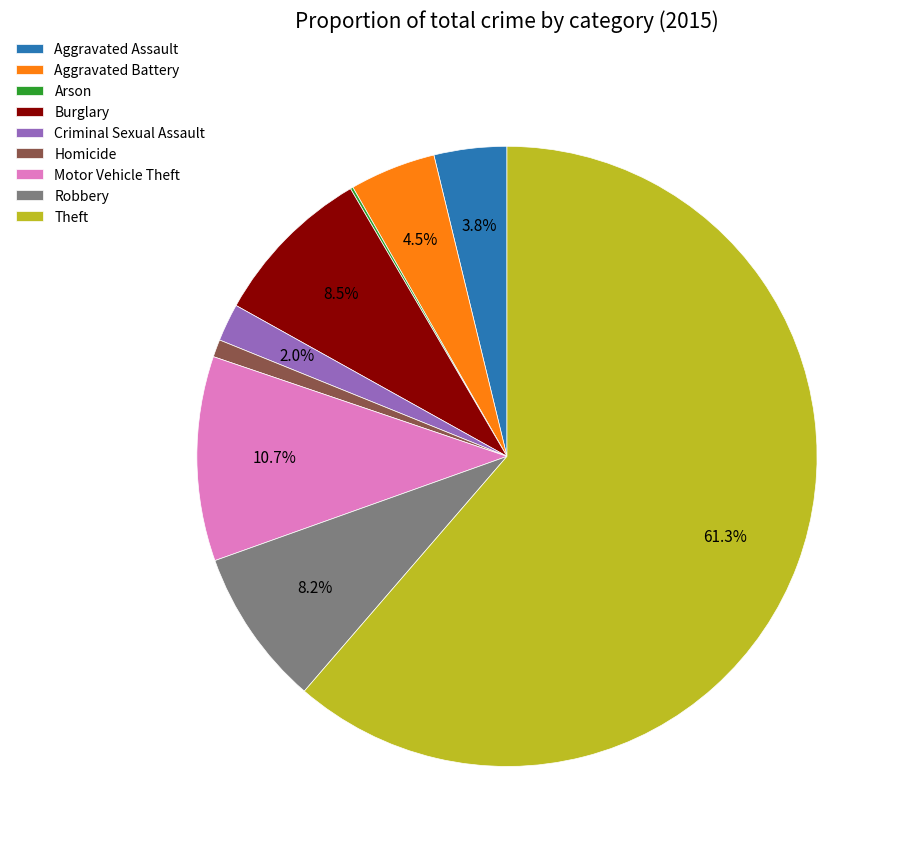

Which has a higher value, Motor Vehicle Theft or Homicide?

Motor Vehicle Theft